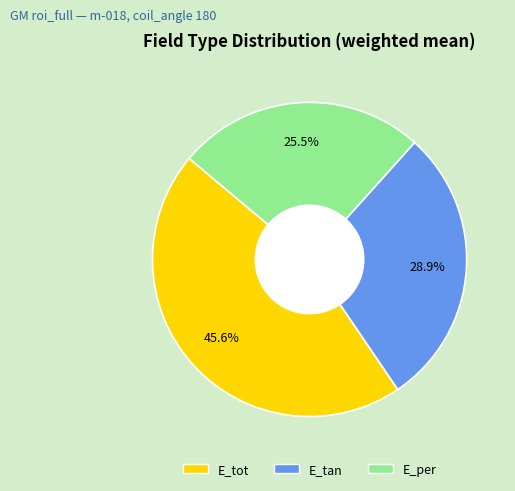

Which category has the smallest portion of the pie?

E_per